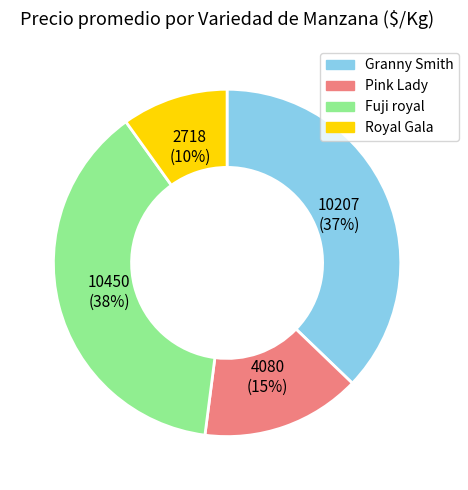

Which category has the smallest portion of the pie?

Royal Gala